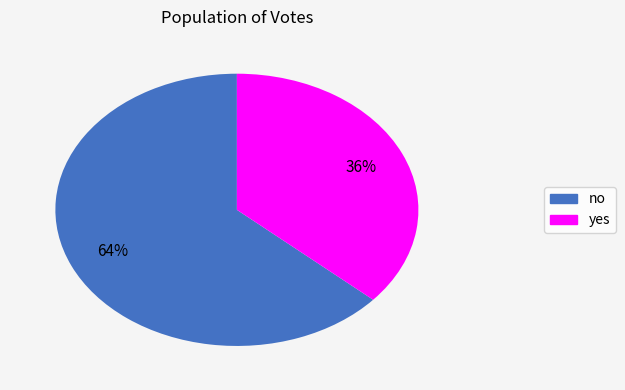

Between no and yes, which is larger?

no